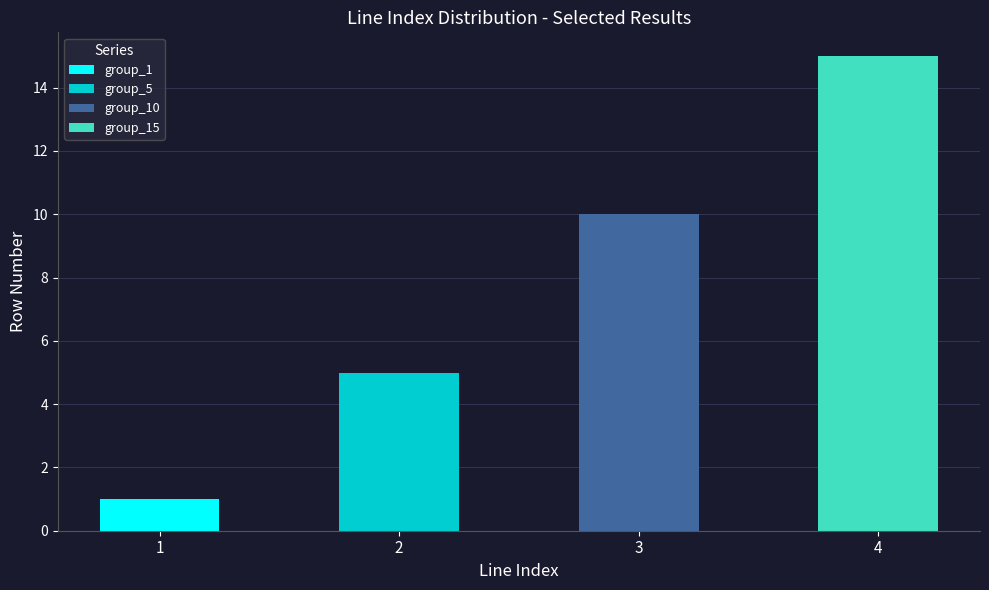

Which has a higher value, 10 or 9?

10